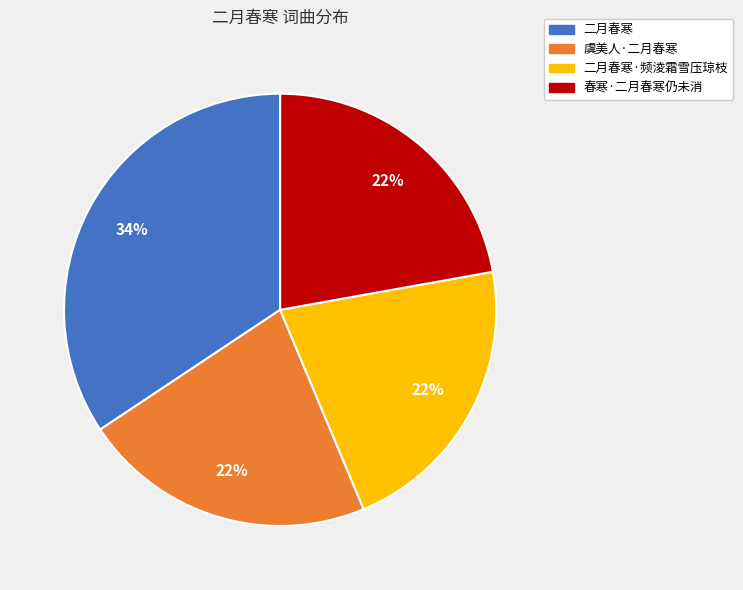

To the nearest percent, what is the average slice percentage?

25%